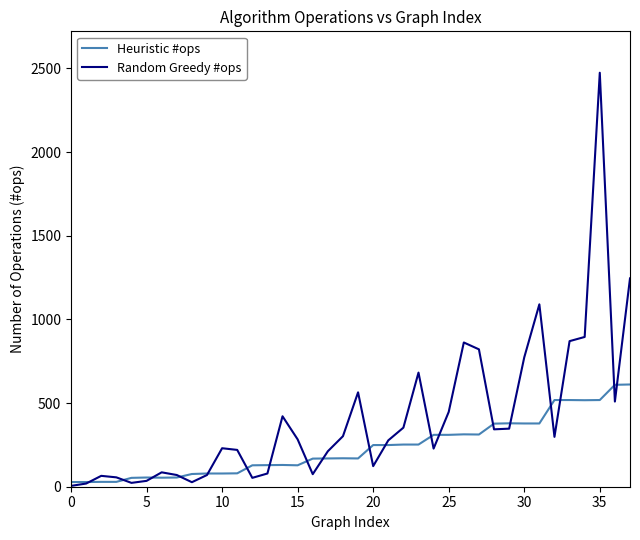

Which series has the widest spread of values?

Random Greedy #ops